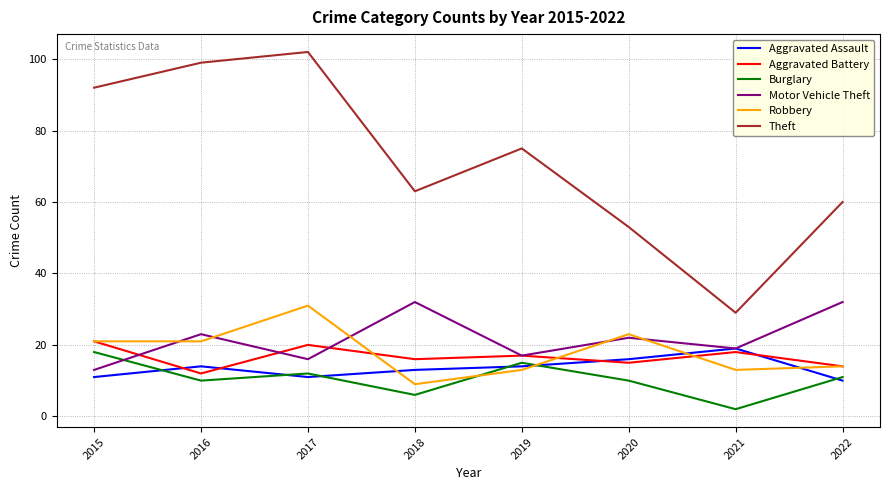

List the series in order of their peak value, lowest first.

Burglary, Aggravated Assault, Aggravated Battery, Robbery, Motor Vehicle Theft, Theft